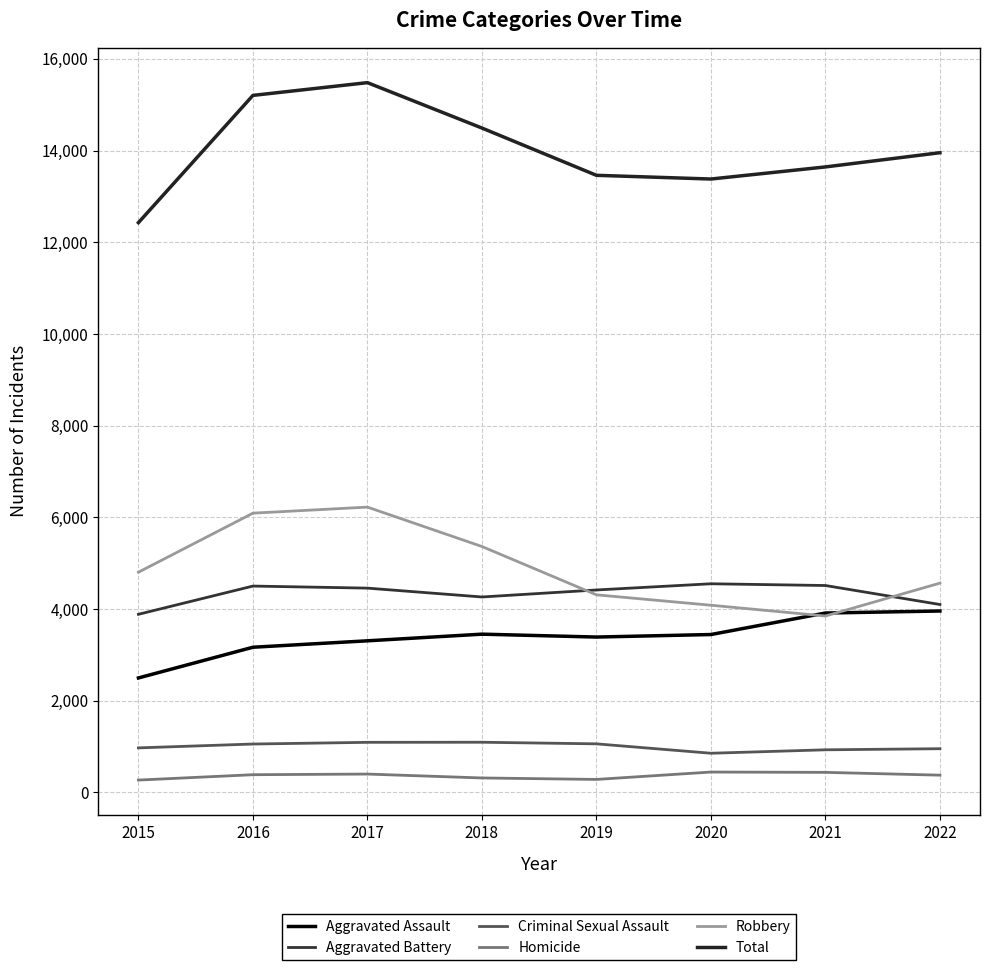

Is this an area chart (filled region under the line)?

No